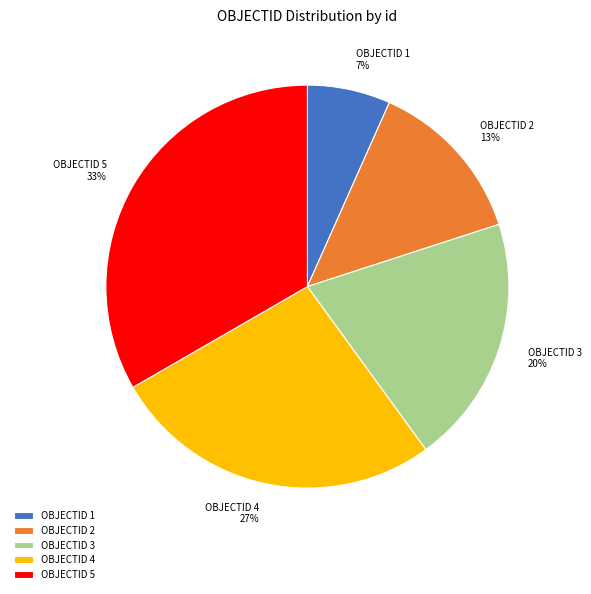

Combined, do OBJECTID 2 and OBJECTID 3 account for over 50%?

No